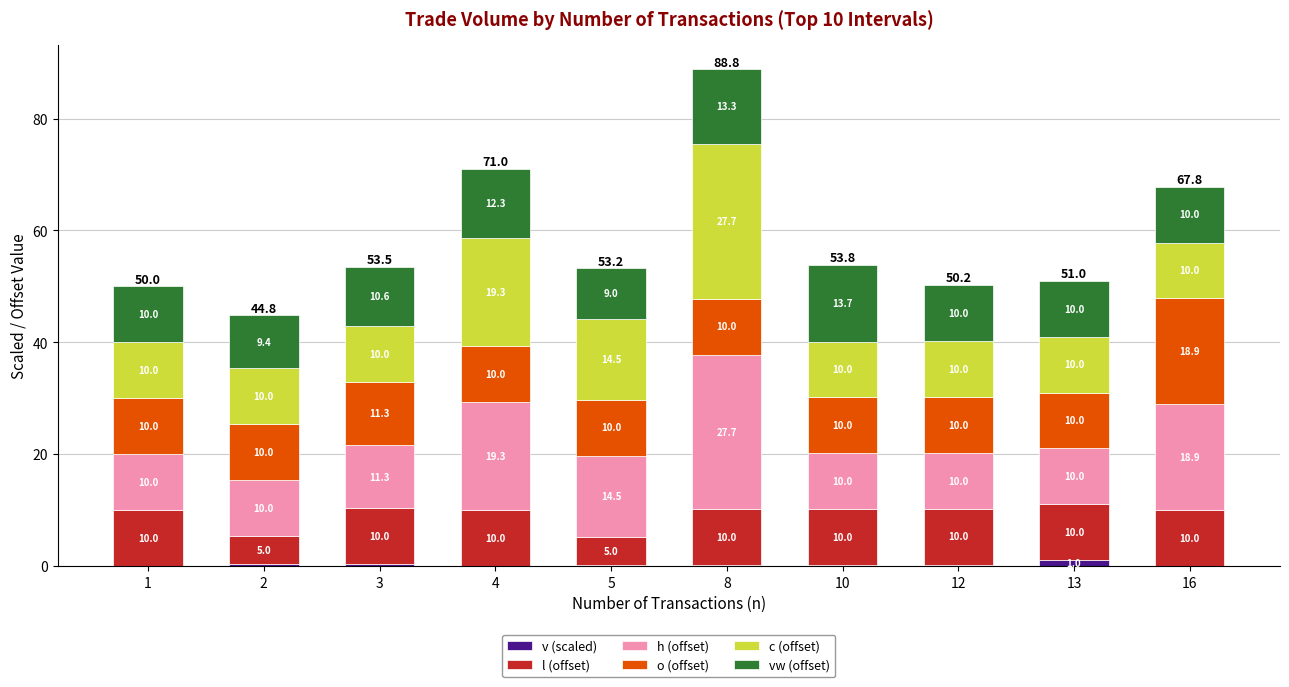

At which category is the sum across all series the highest?

8